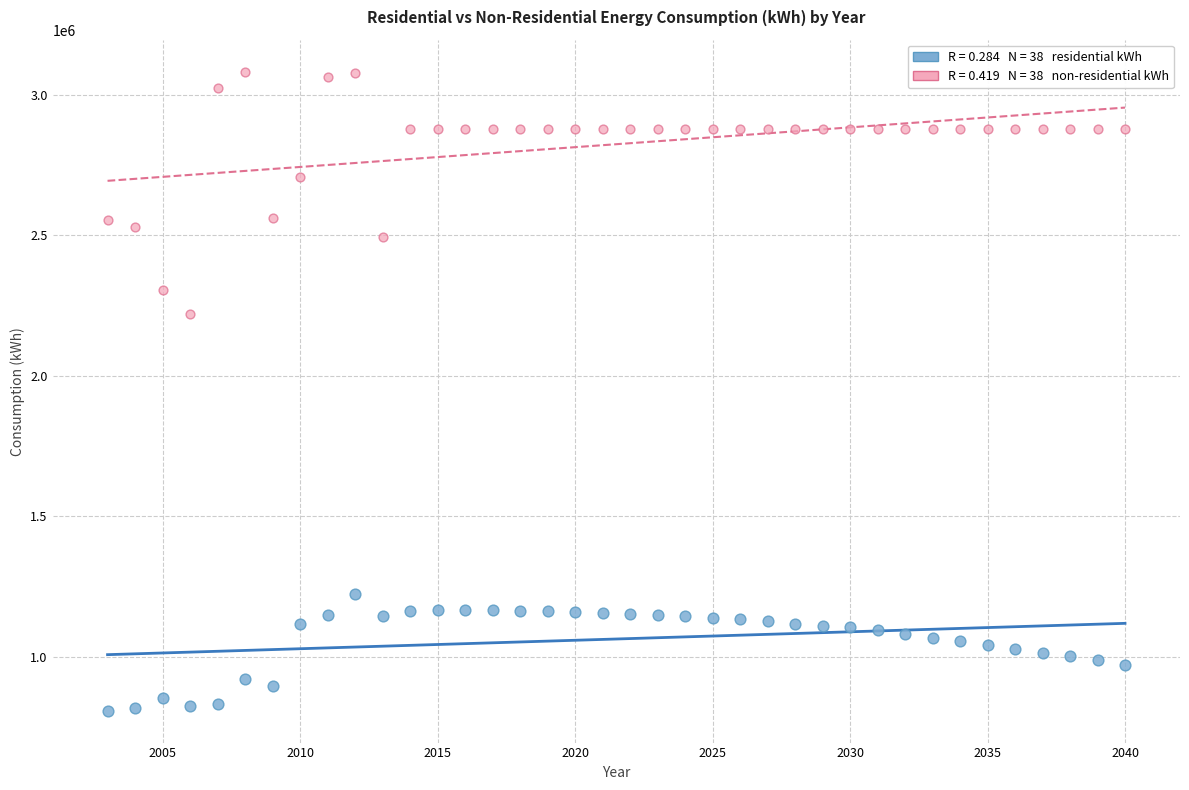

Across all series, what Y value is closest to 1945003?

2220514